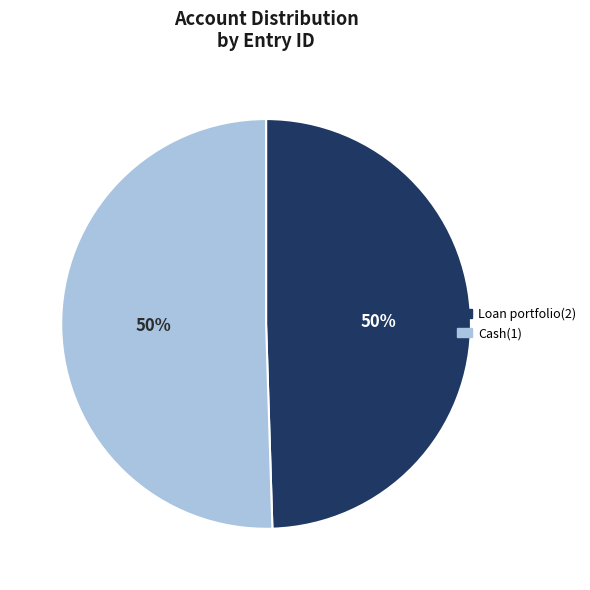

How many segments does this pie chart have?

2